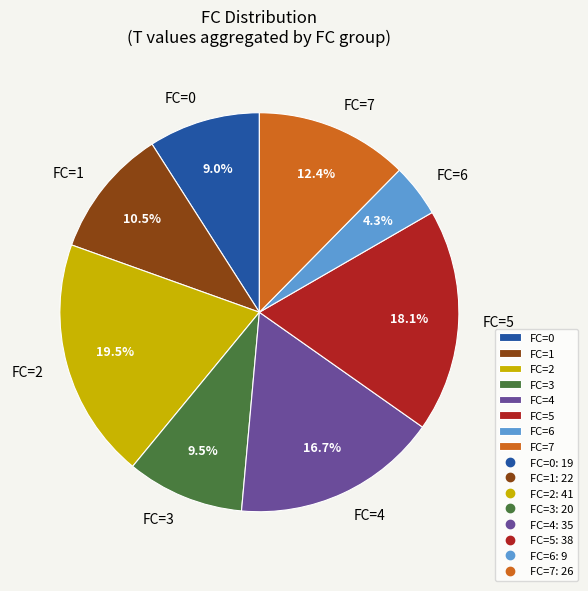

What is the largest slice in the pie chart?

FC=2